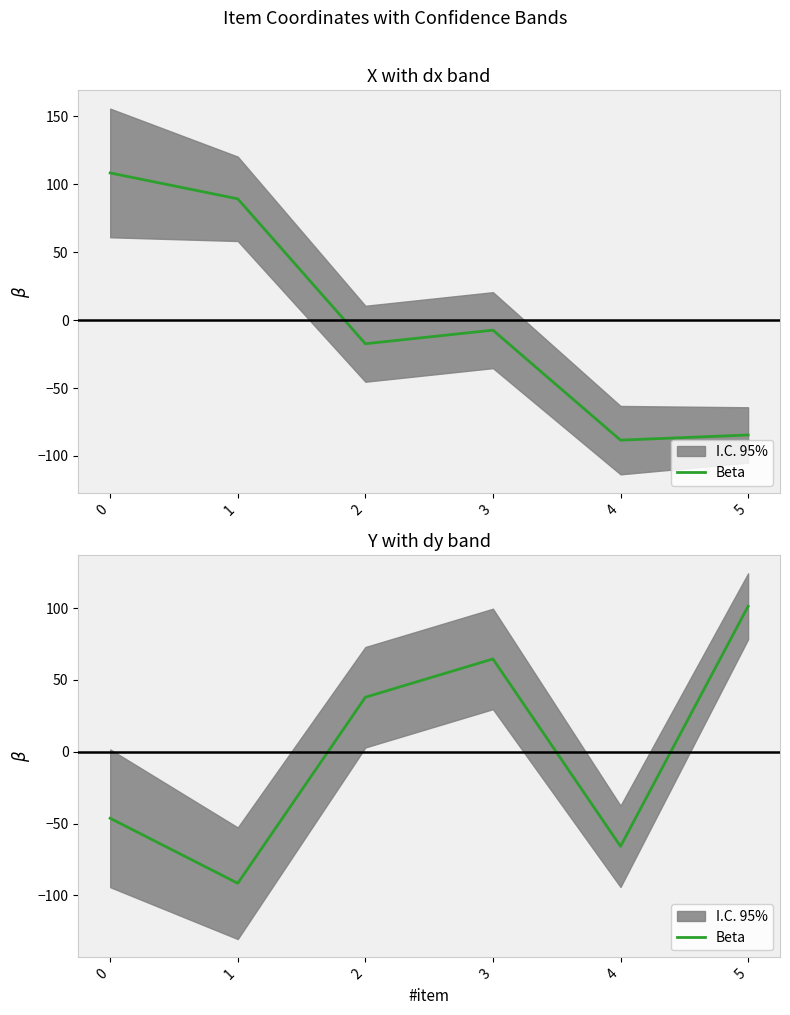

At which category does the chart reach its peak across all series?

5